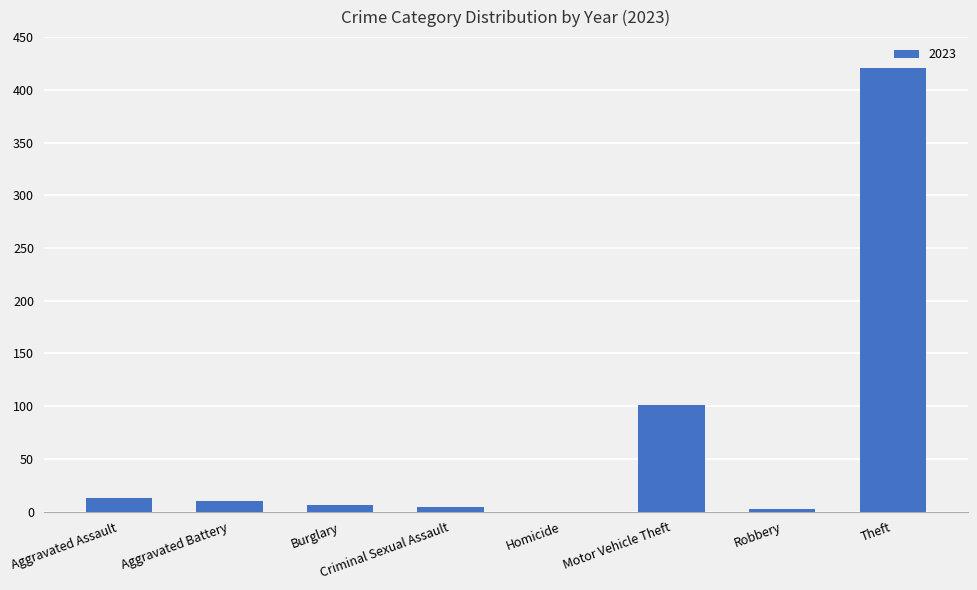

Read the value at Motor Vehicle Theft.

101